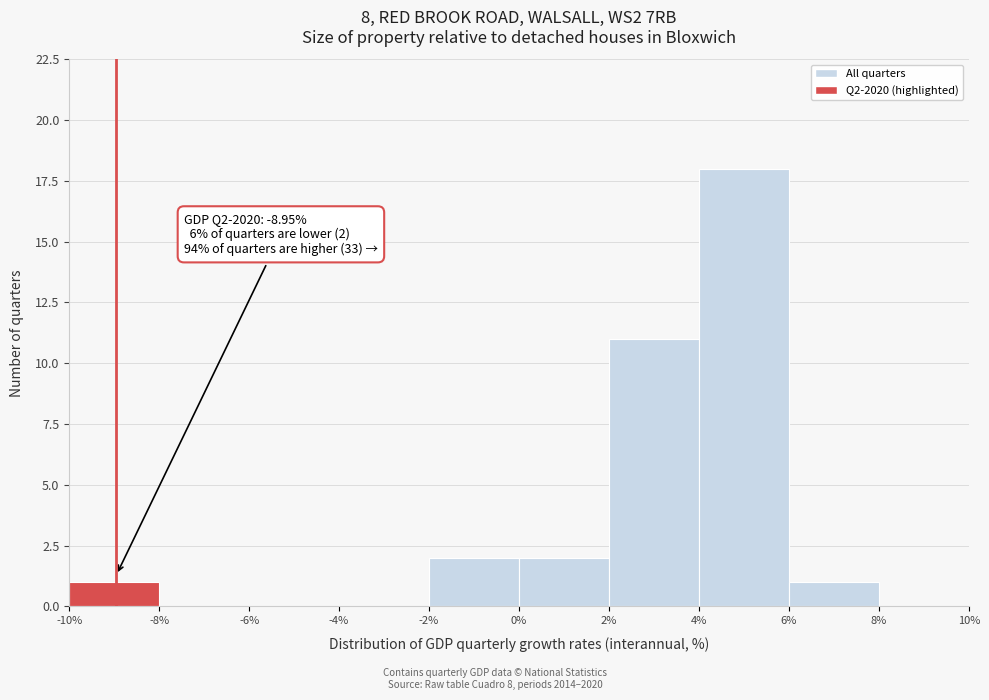

Over which range of the x-axis is the bar tallest?

4% to 6%